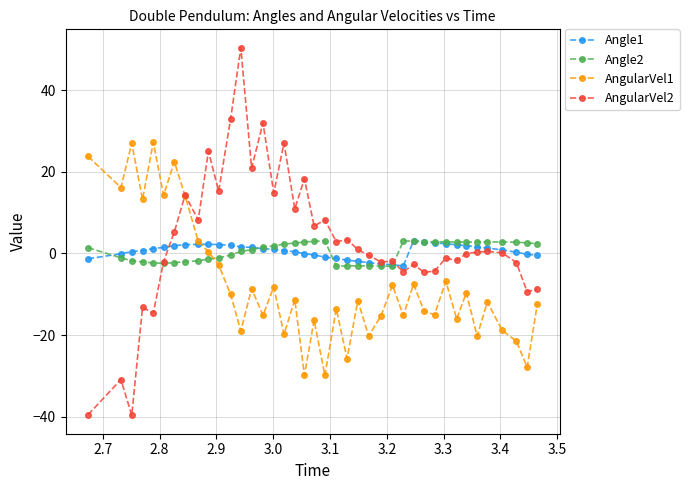

In Angle2, how many points are lower than both neighbors (excluding endpoints)?

4